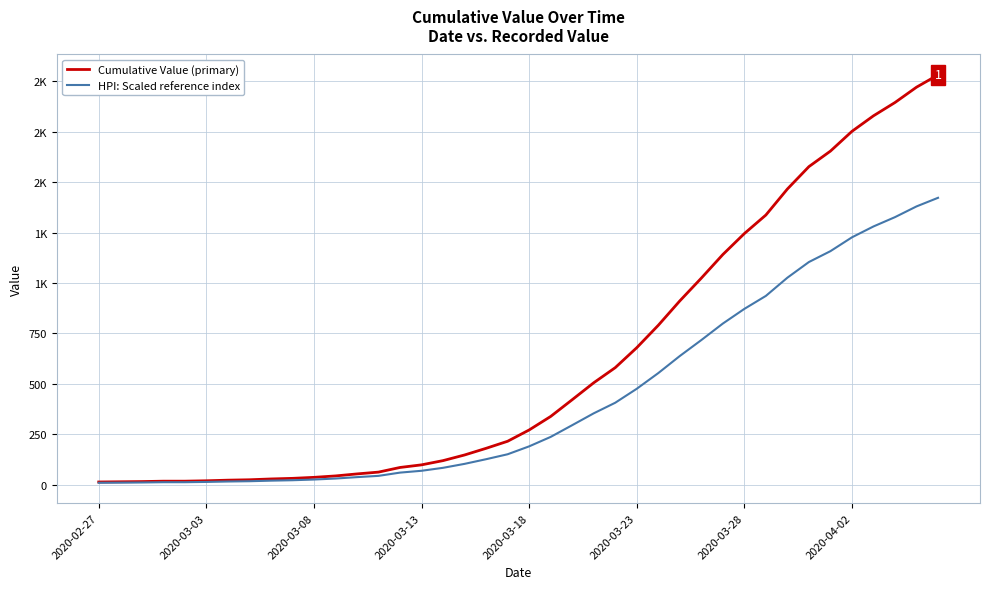

True or false: Cumulative Value (primary) has more than 2 points higher than both neighbors.

False